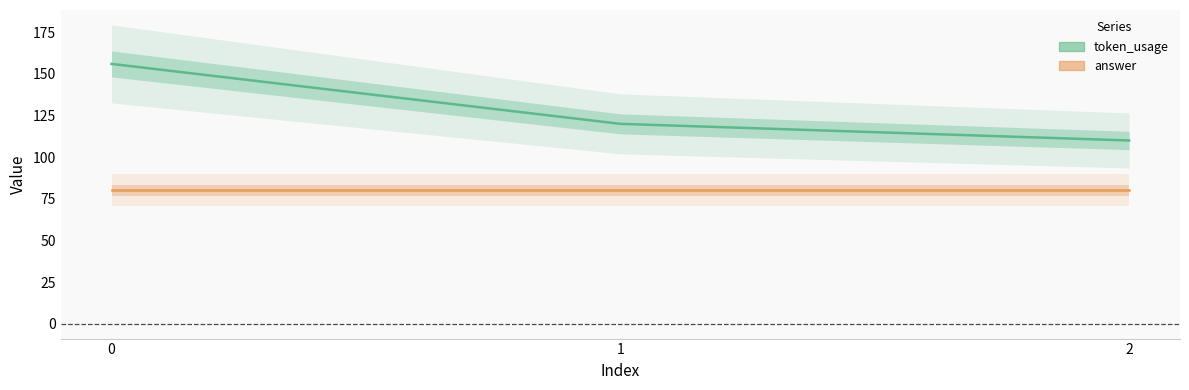

At 0, list the series in order from smallest to largest.

answer, token_usage